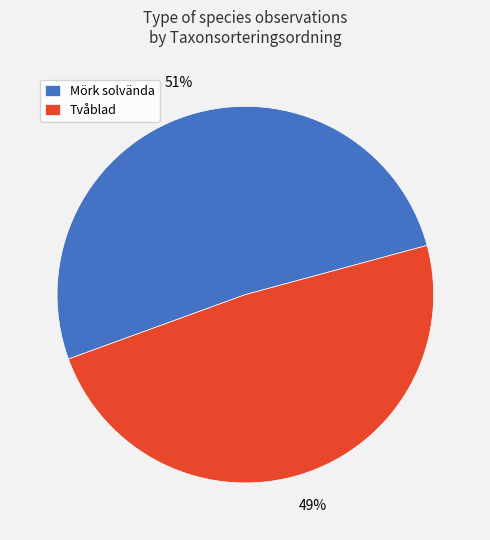

Rank the categories by value from highest to lowest.

Mörk solvända, Tvåblad